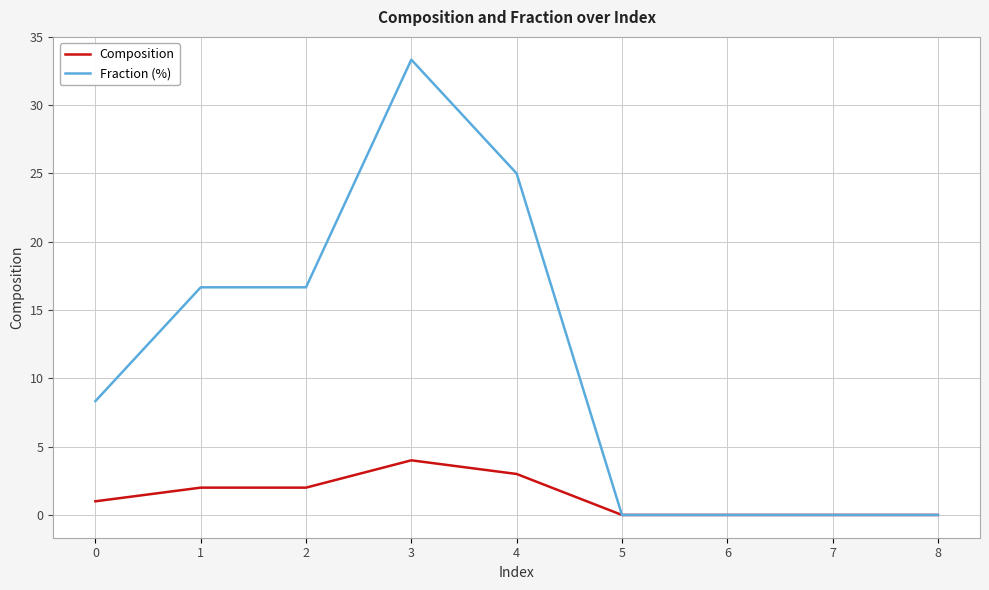

At which category does the chart reach its peak across all series?

3